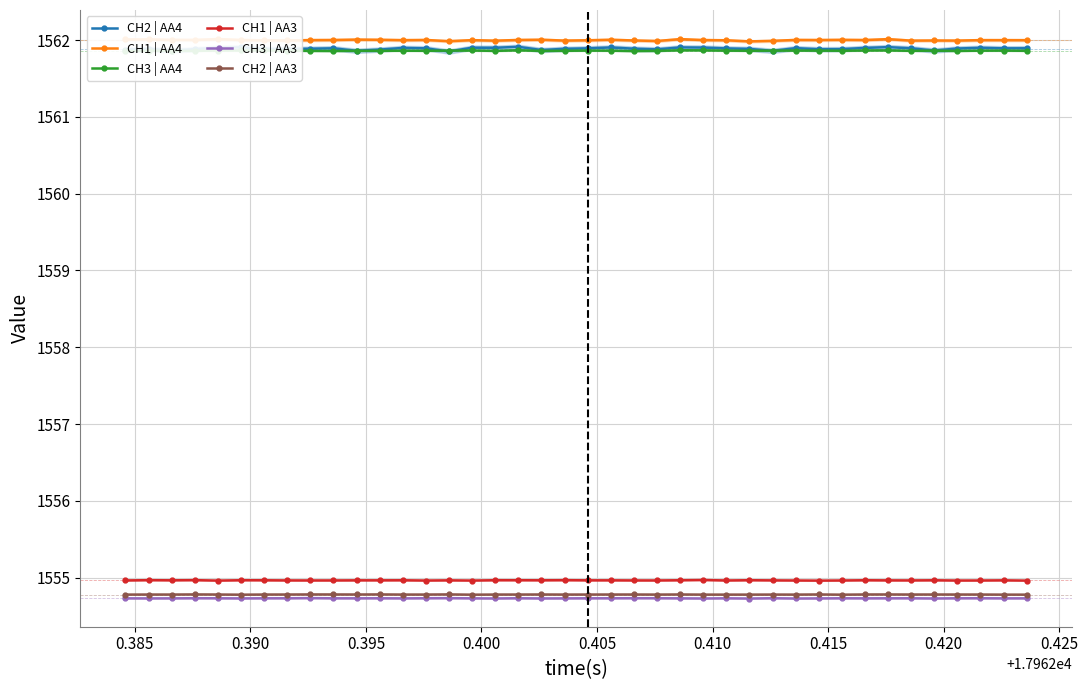

Does the chart have visible grid lines?

Yes